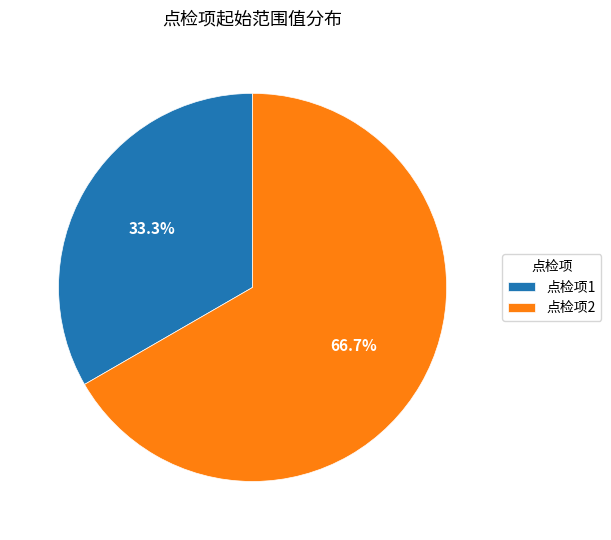

To the nearest percent, what percentage of the pie is 点检项1?

33%